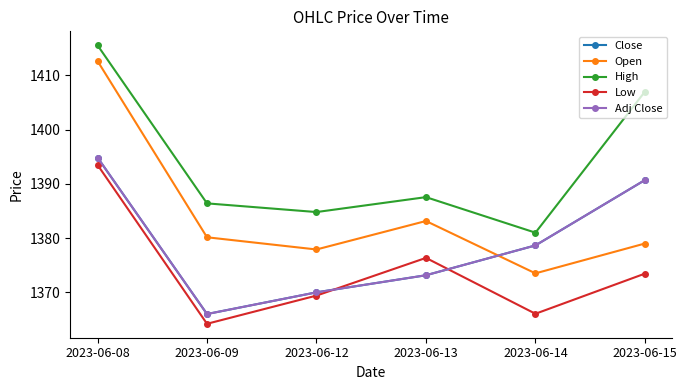

Reading left to right, what are all the values shown in this chart?

Close: 2023-06-08=1394.8	2023-06-09=1366.0	2023-06-12=1370.0	2023-06-13=1373.2	2023-06-14=1378.7	2023-06-15=1390.7
Open: 2023-06-08=1412.7	2023-06-09=1380.2	2023-06-12=1377.9	2023-06-13=1383.2	2023-06-14=1373.5	2023-06-15=1379.0
High: 2023-06-08=1415.6	2023-06-09=1386.4	2023-06-12=1384.8	2023-06-13=1387.6	2023-06-14=1381.0	2023-06-15=1407.0
Low: 2023-06-08=1393.5	2023-06-09=1364.2	2023-06-12=1369.4	2023-06-13=1376.3	2023-06-14=1366.1	2023-06-15=1373.4
Adj Close: 2023-06-08=1394.8	2023-06-09=1366.0	2023-06-12=1370.0	2023-06-13=1373.2	2023-06-14=1378.7	2023-06-15=1390.7